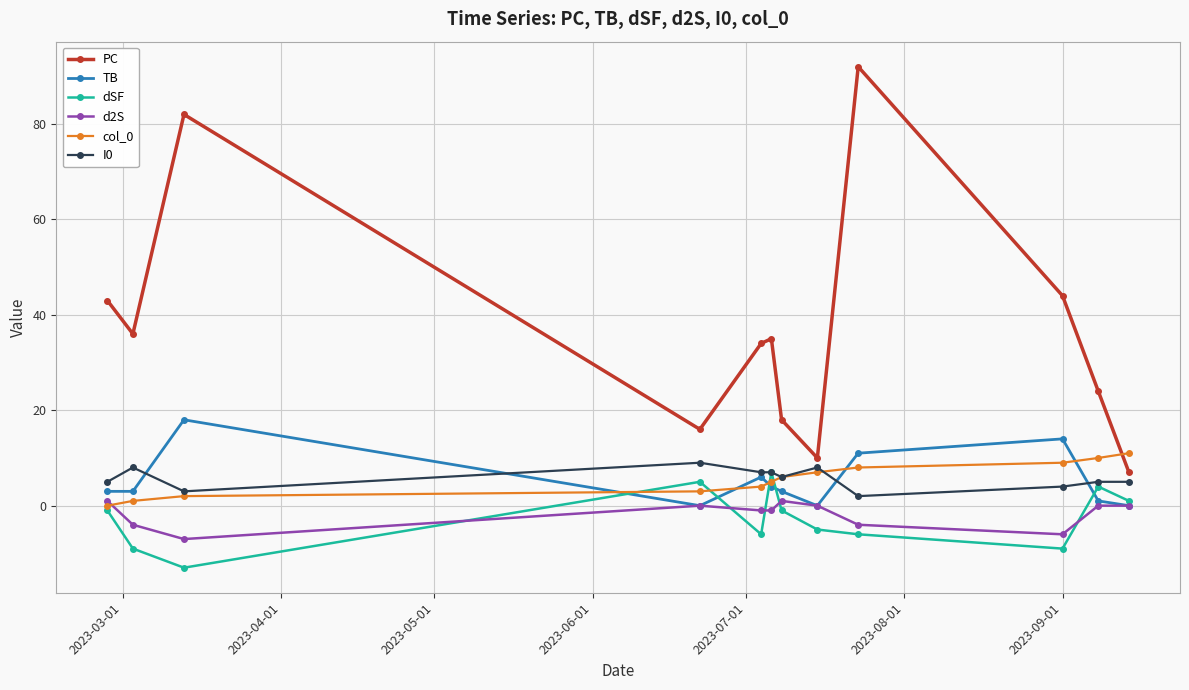

What is the minimum value shown in the chart?

-13